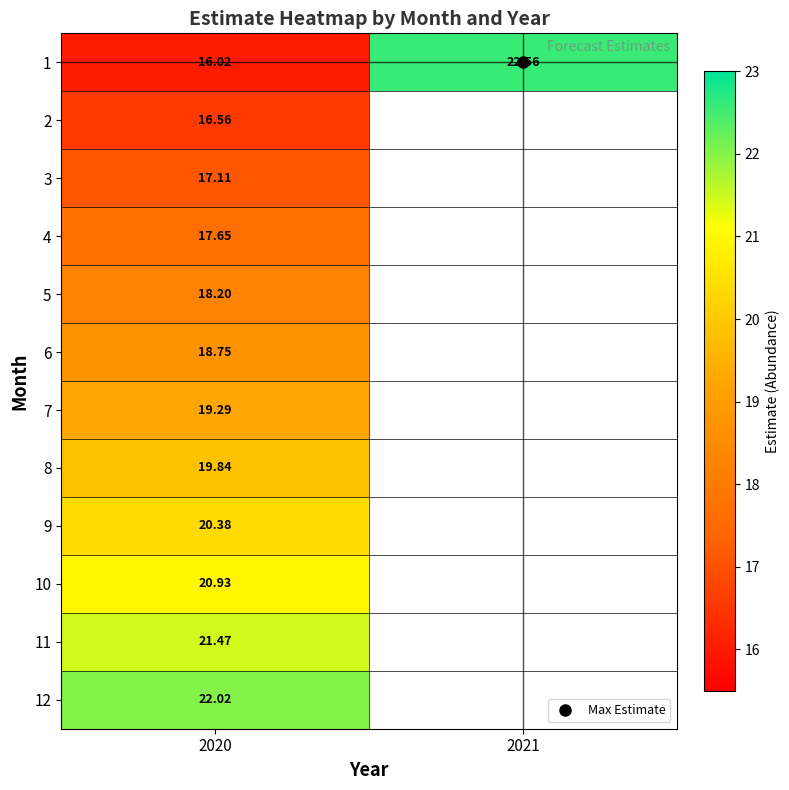

Where is 3 nearest to the value 17?

2020